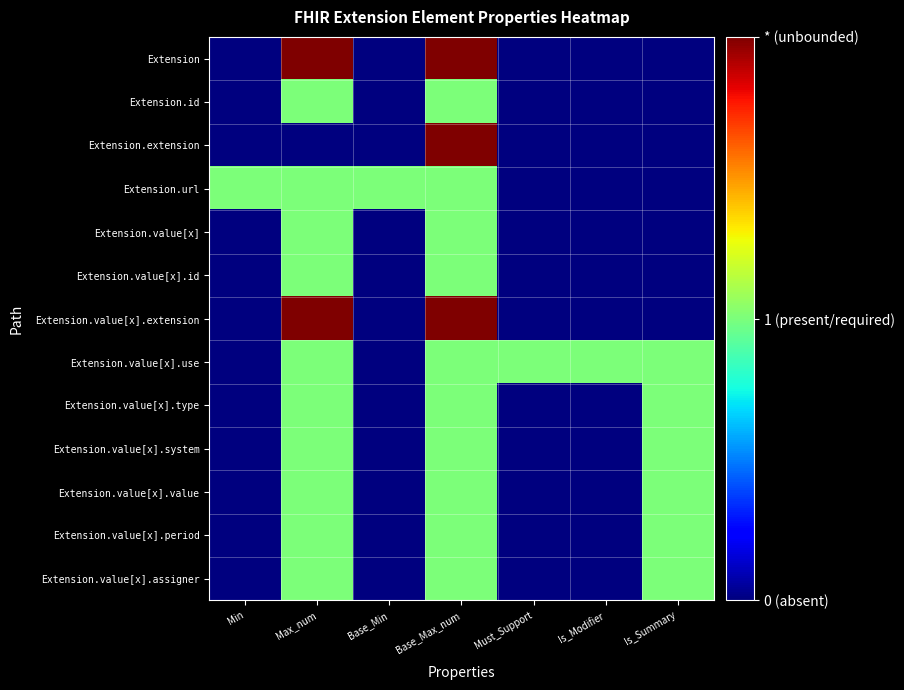

How many series are shown in this chart?

13